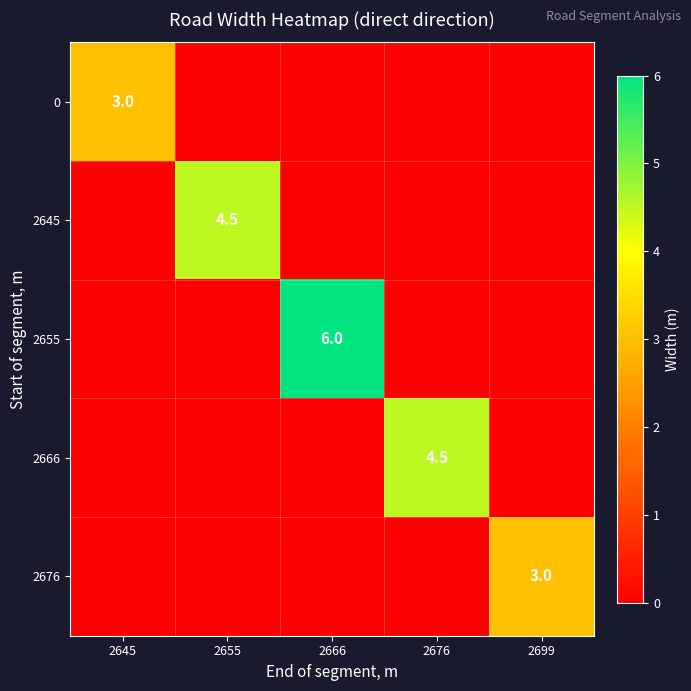

Is it true that 2645 equals 2.3 at 2655?

False